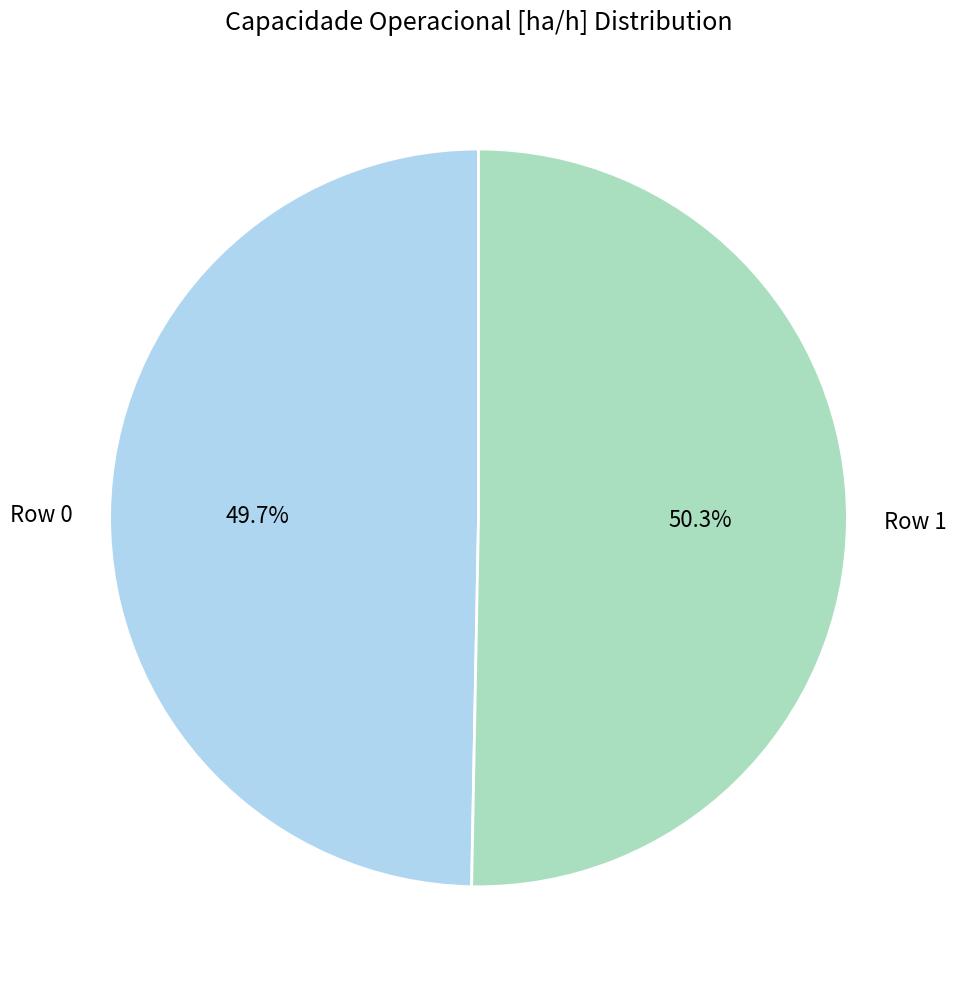

To the nearest percent, what portion does Row 0 represent?

50%